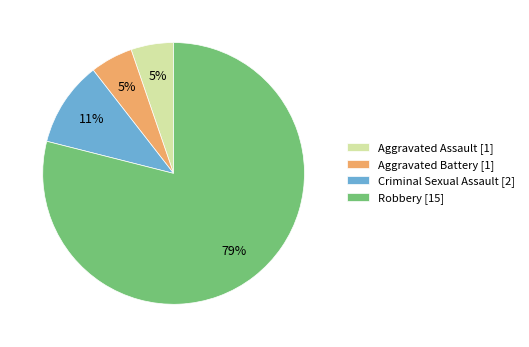

Which has a higher value, Robbery [15] or Criminal Sexual Assault [2]?

Robbery [15]